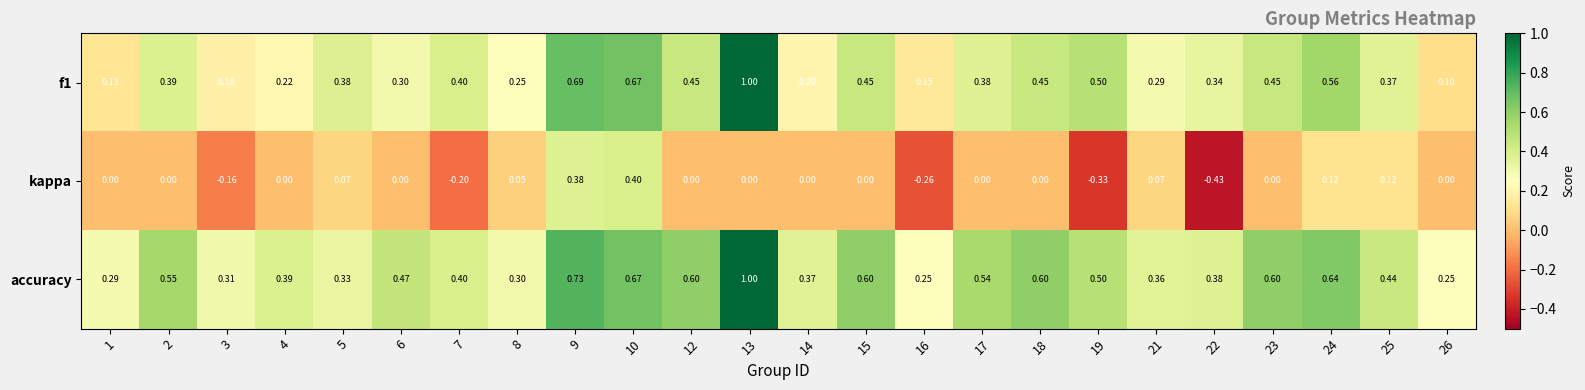

At how many categories does at least one series exceed 0?

24